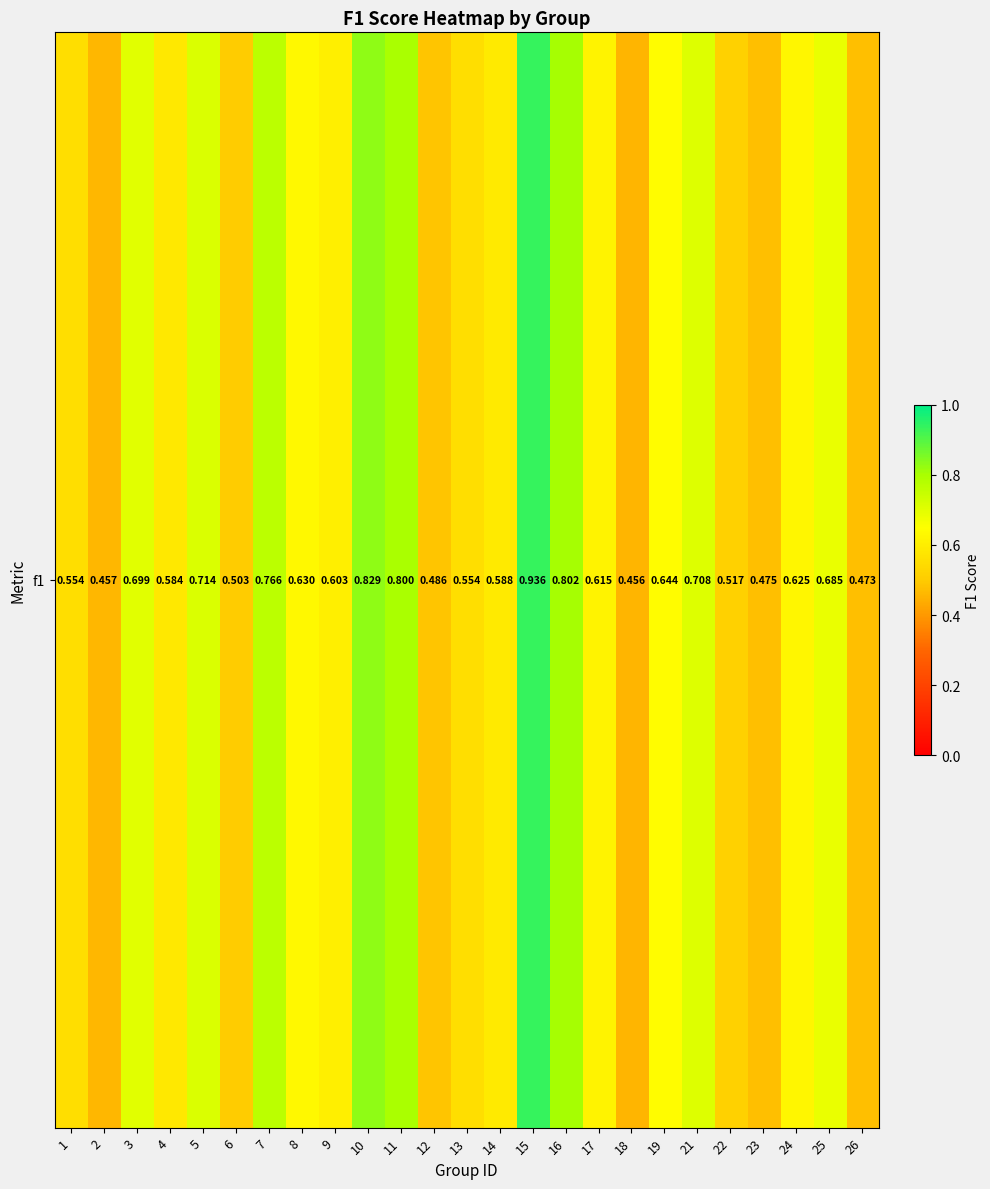

Reading right to left, transcribe all the data shown in this chart.

0.5	0.7	0.6	0.5	0.5	0.7	0.6	0.5	0.6	0.8	0.9	0.6	0.6	0.5	0.8	0.8	0.6	0.6	0.8	0.5	0.7	0.6	0.7	0.5	0.6